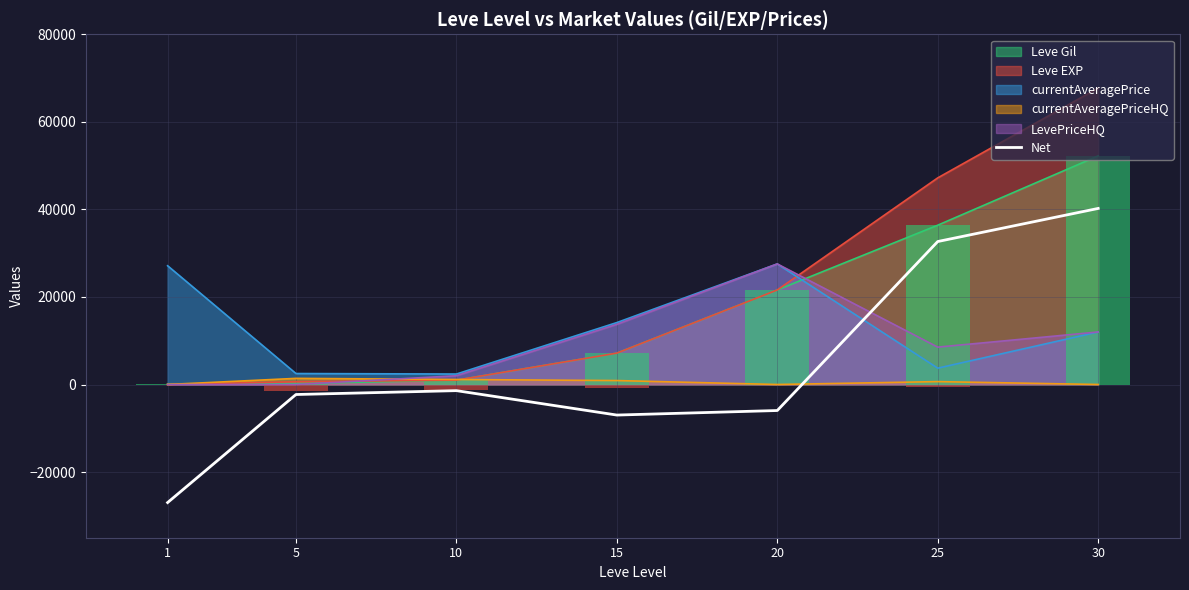

What is the difference between the maximum and minimum values?

67188